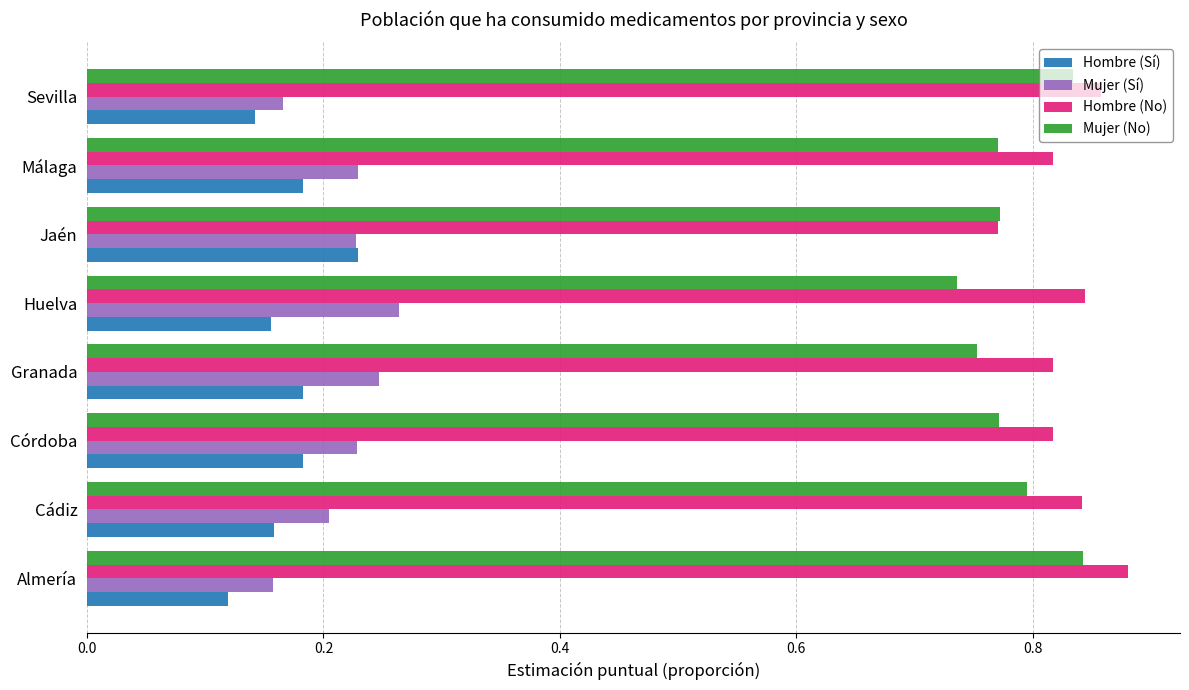

What is the difference between the highest and lowest values at Jaén?

0.5